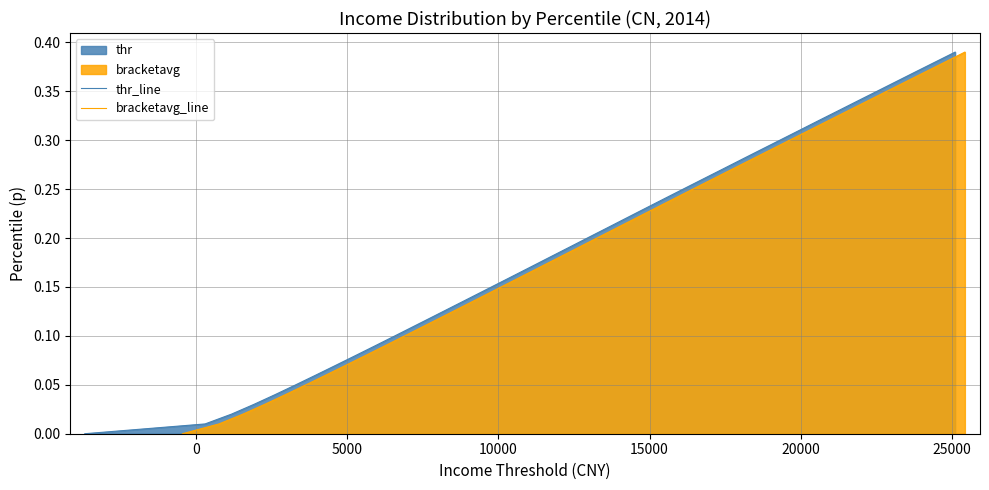

What is the highest value of the thr_line series?

0.4